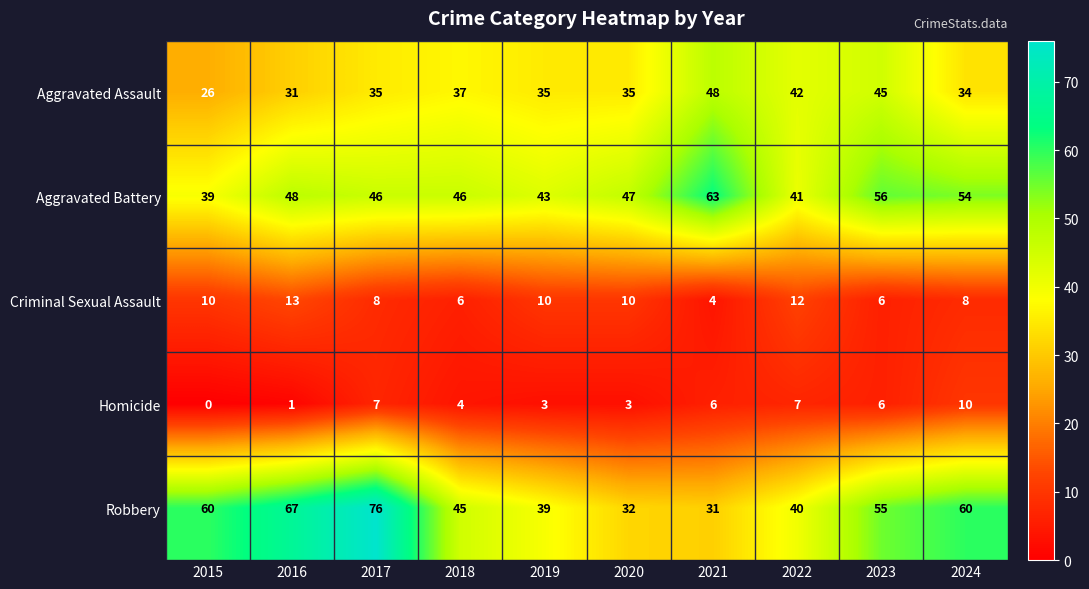

At how many categories does at least one series exceed 55?

6